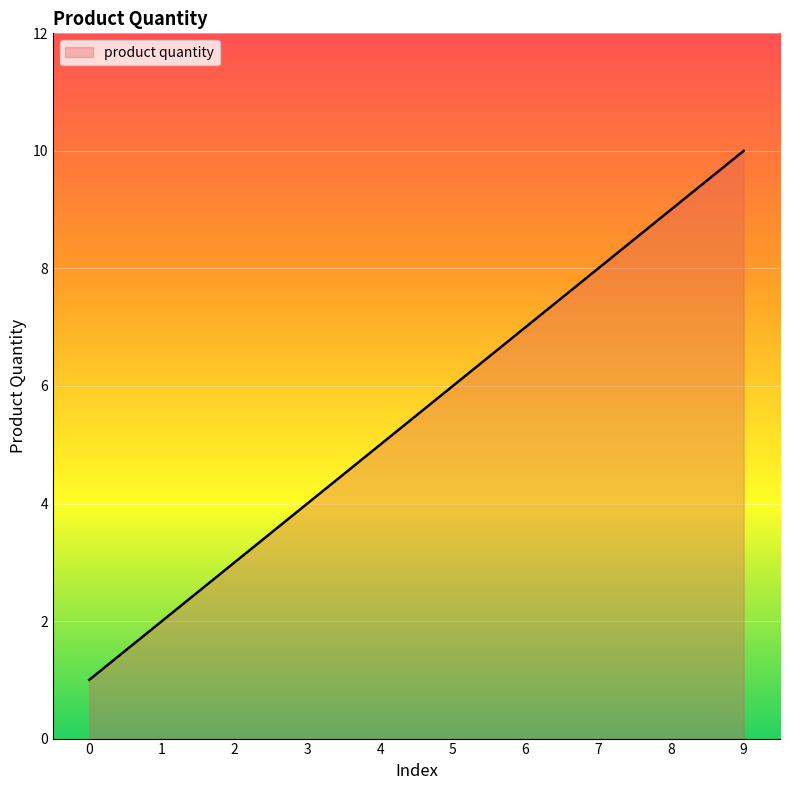

What is the difference between the maximum and minimum values?

9